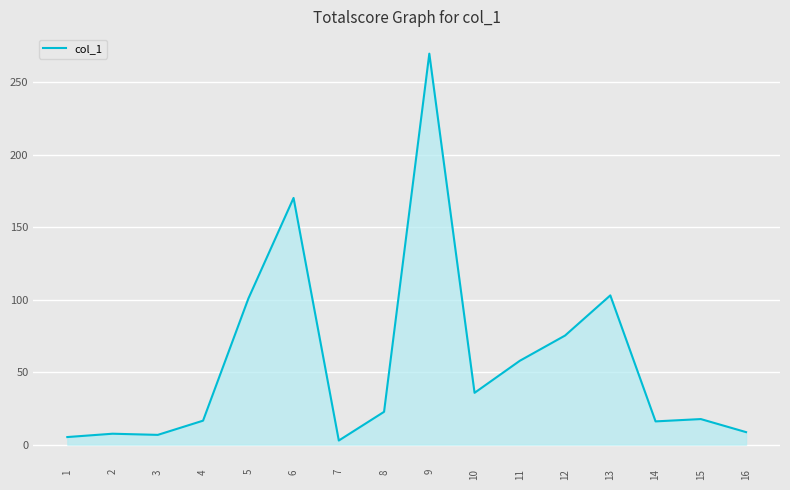

What is the change in value from 5 to 8?

-78.0